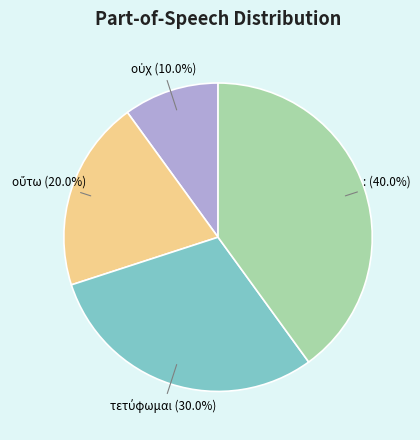

What is the largest slice in the pie chart?

: